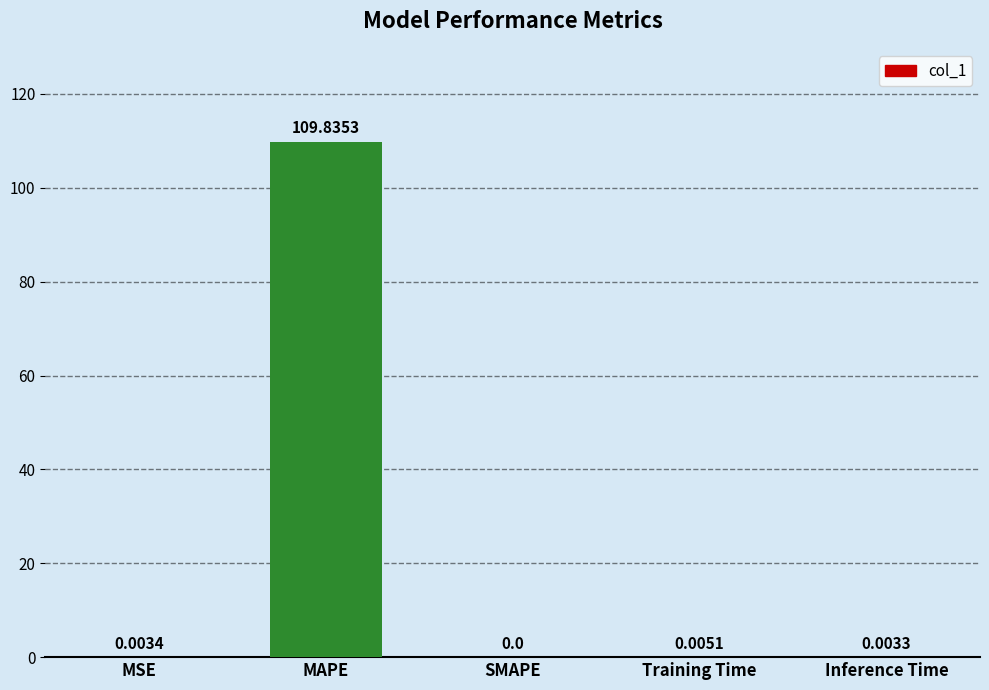

The chart shows a value of 0.0 at MSE. True or false?

True